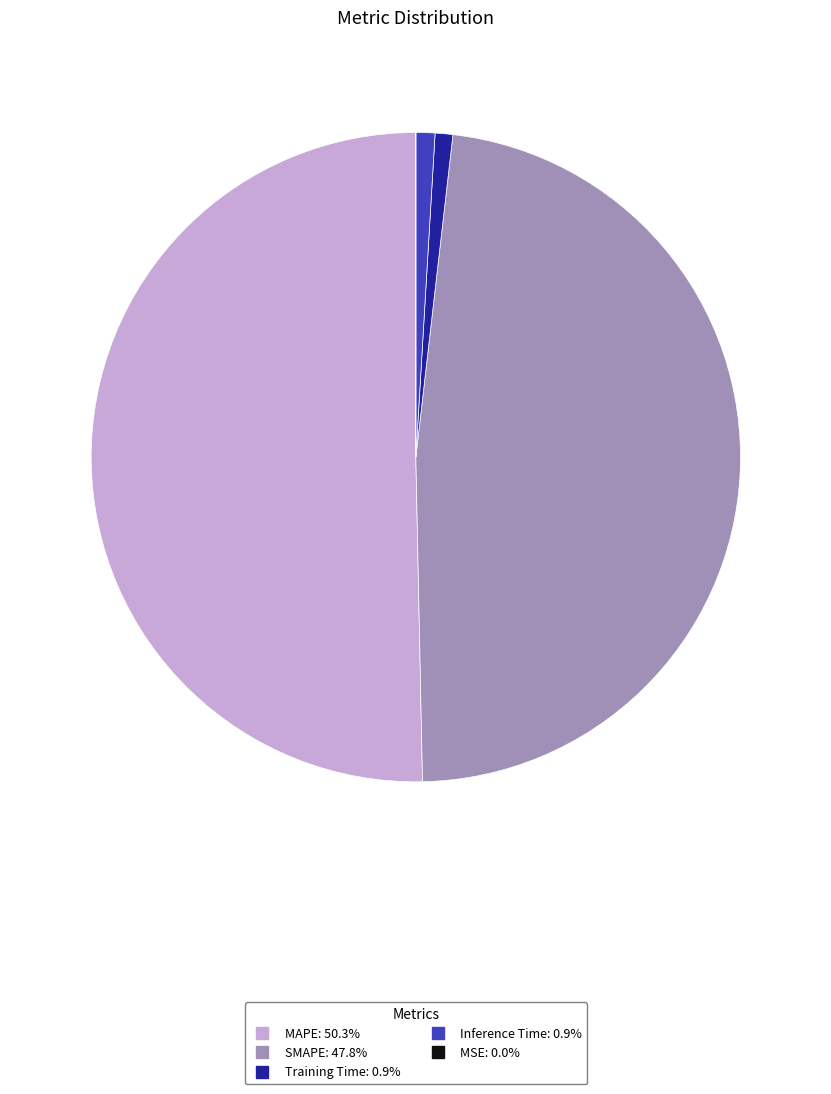

Which category accounts for the majority?

MAPE